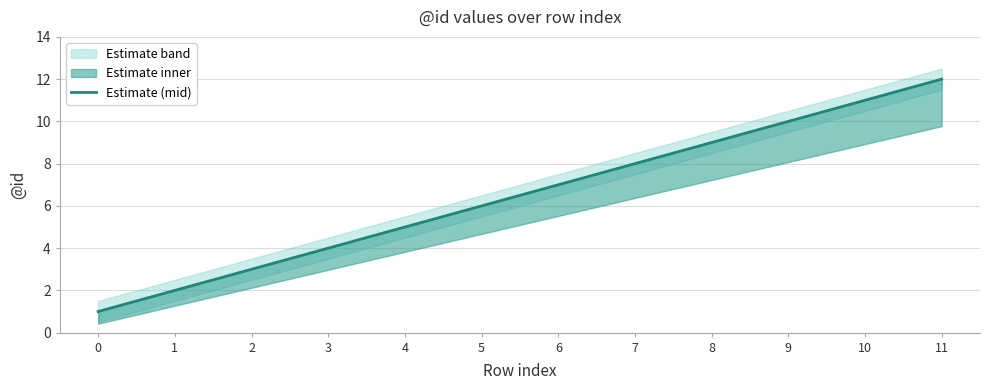

List the labels in order of value, smallest first.

0, 1, 2, 3, 4, 5, 6, 7, 8, 9, 10, 11